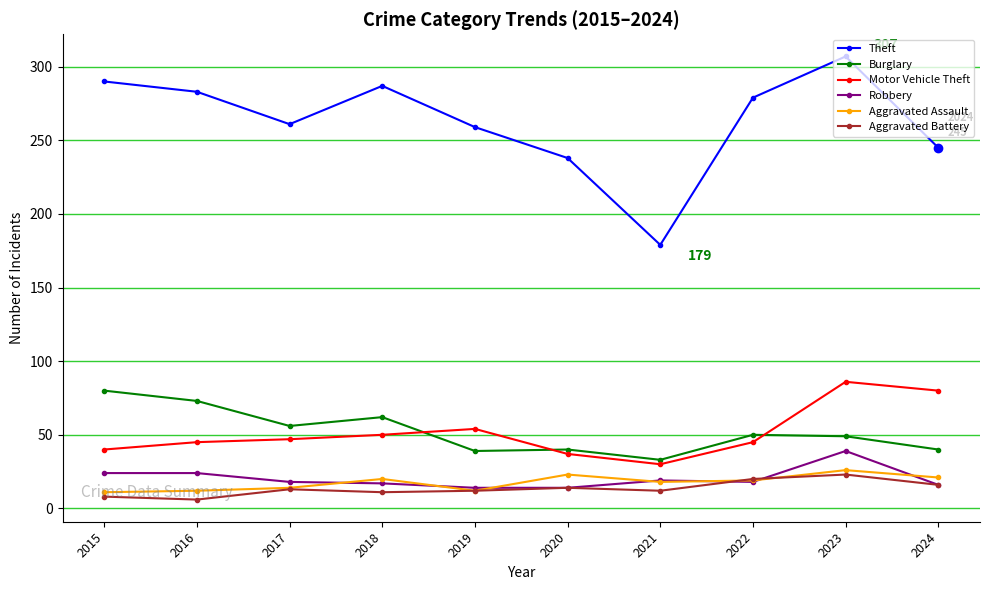

At which label does Robbery first exceed 18?

2015